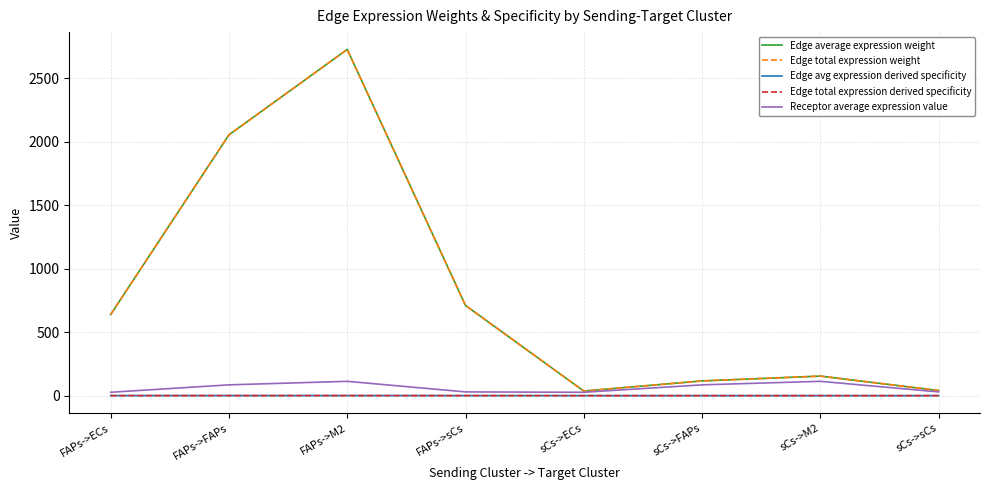

Which category has the lowest value in the Edge average expression weight series?

sCs->ECs